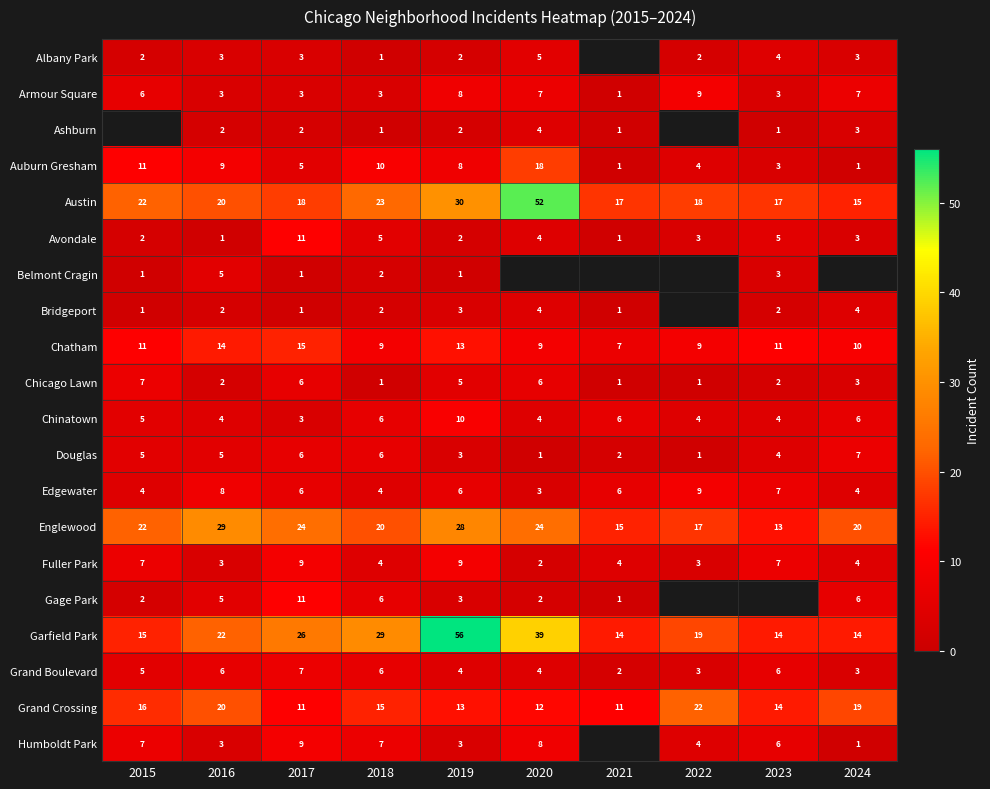

What is the difference between the highest and lowest values at 2018?

28